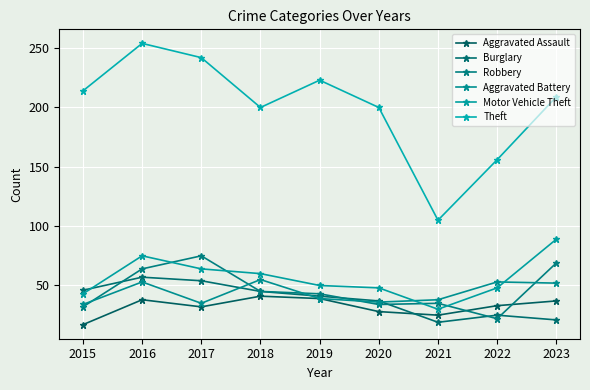

Is the value of Robbery at 2019 greater than the value of Theft at 2023?

No